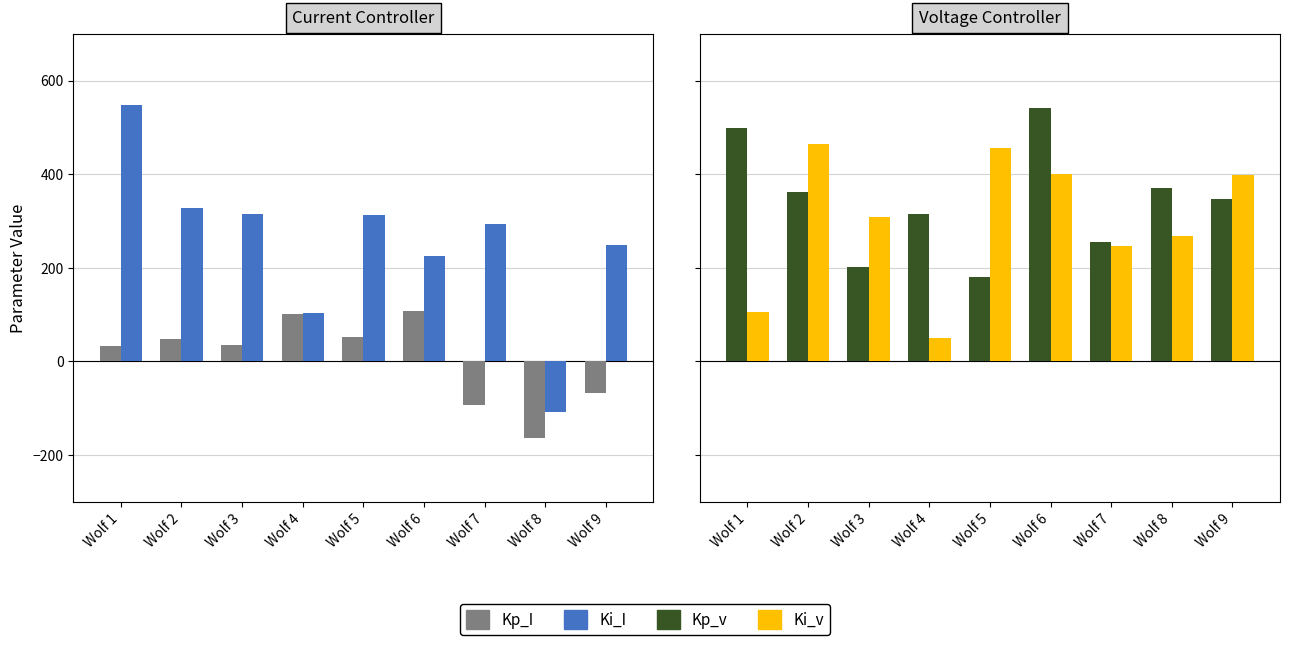

What is the sum of all Ki_v values?

2695.4